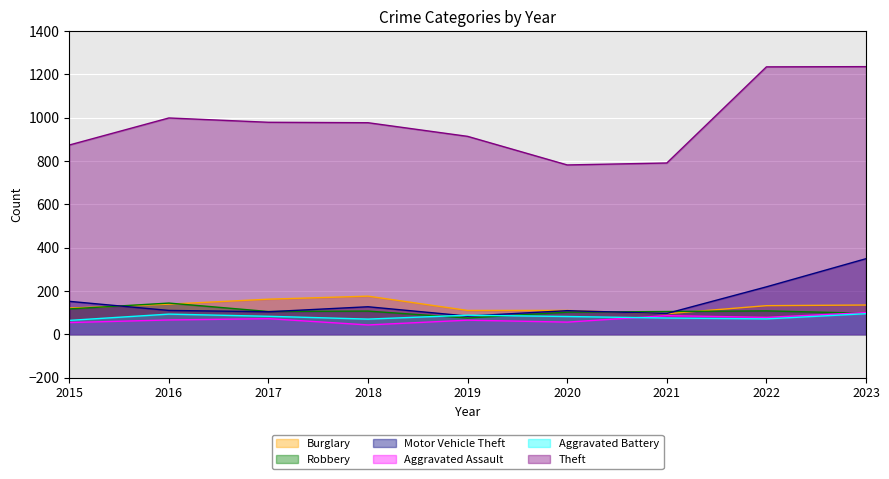

True or false: Burglary and Aggravated Battery cross at least once.

False